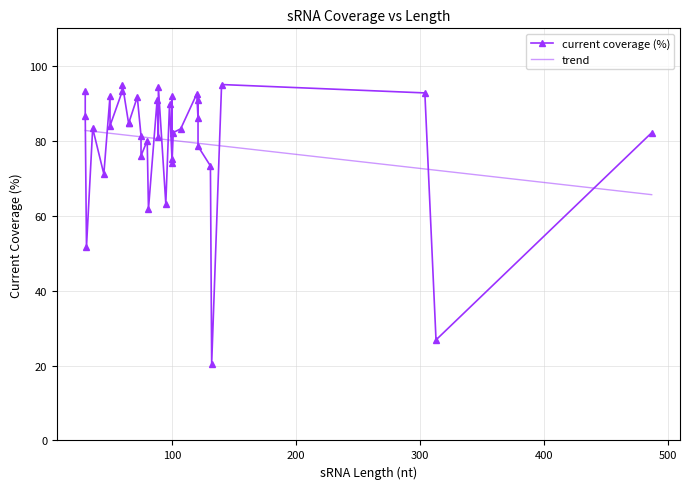

What is the highest value of the trend series?

82.7